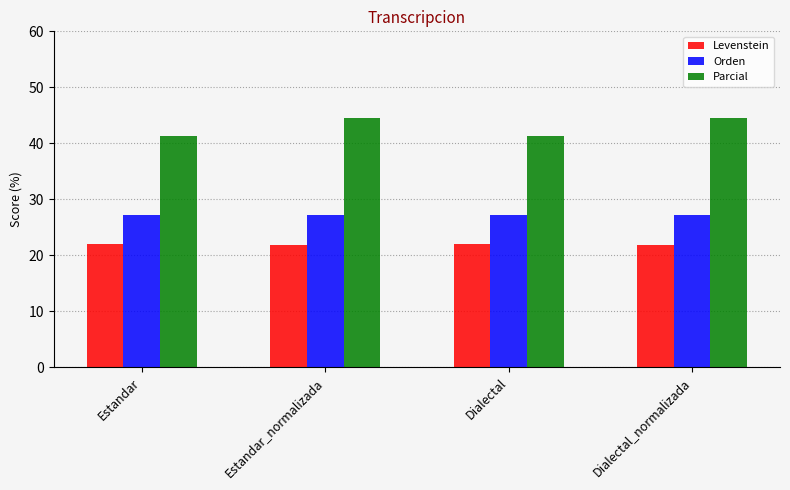

What are all the series names shown in the legend?

Levenstein, Orden, Parcial